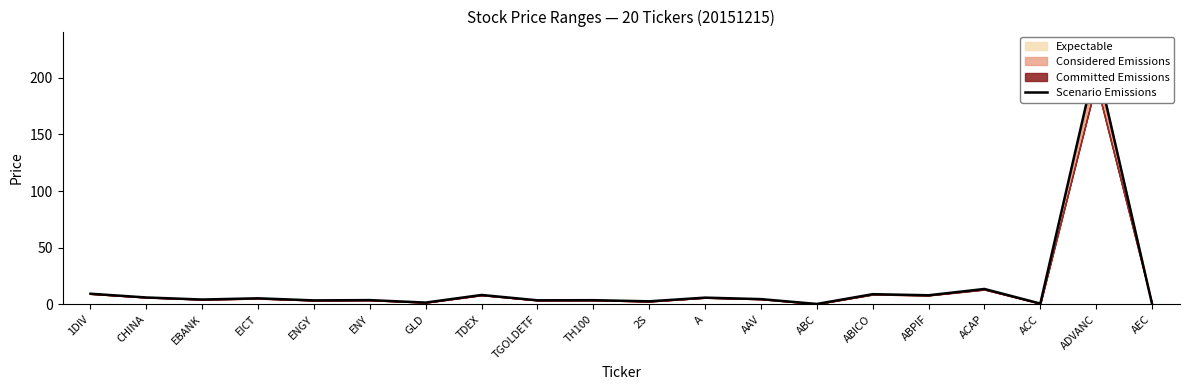

What is the sum of all values?

311.9